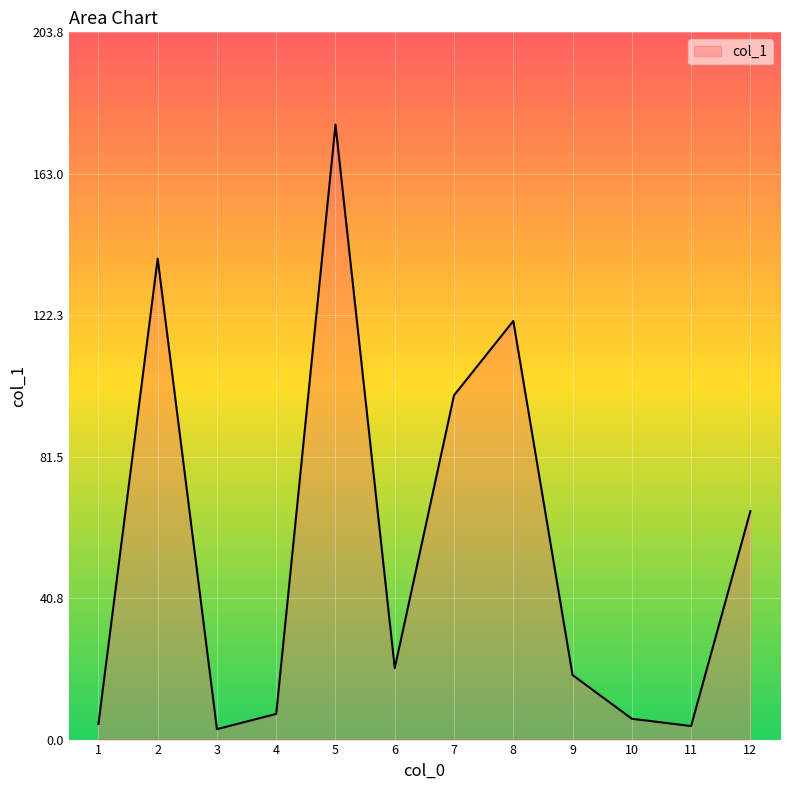

Approximately how many times larger is the value at 7 compared to 5?

0.6